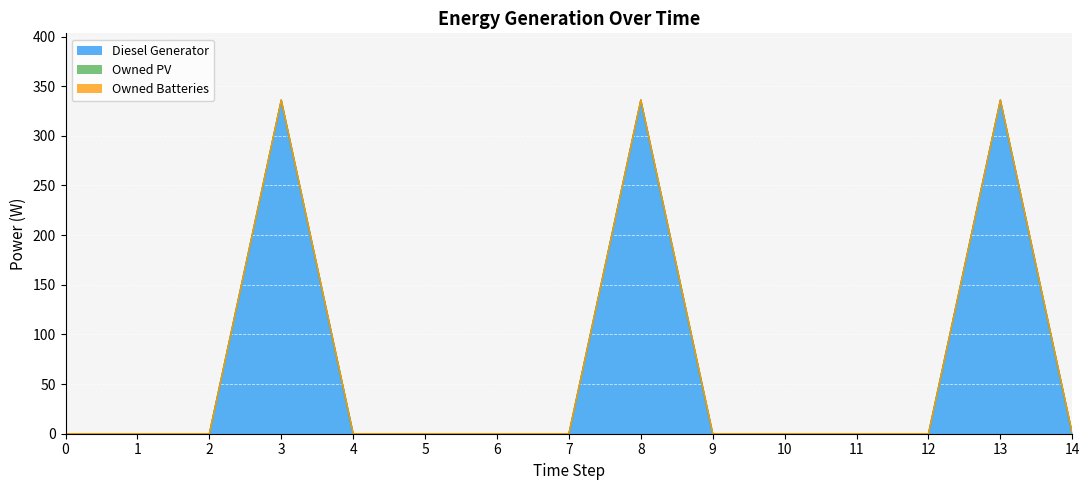

True or false: Diesel Generator and Owned Batteries cross at least once.

False